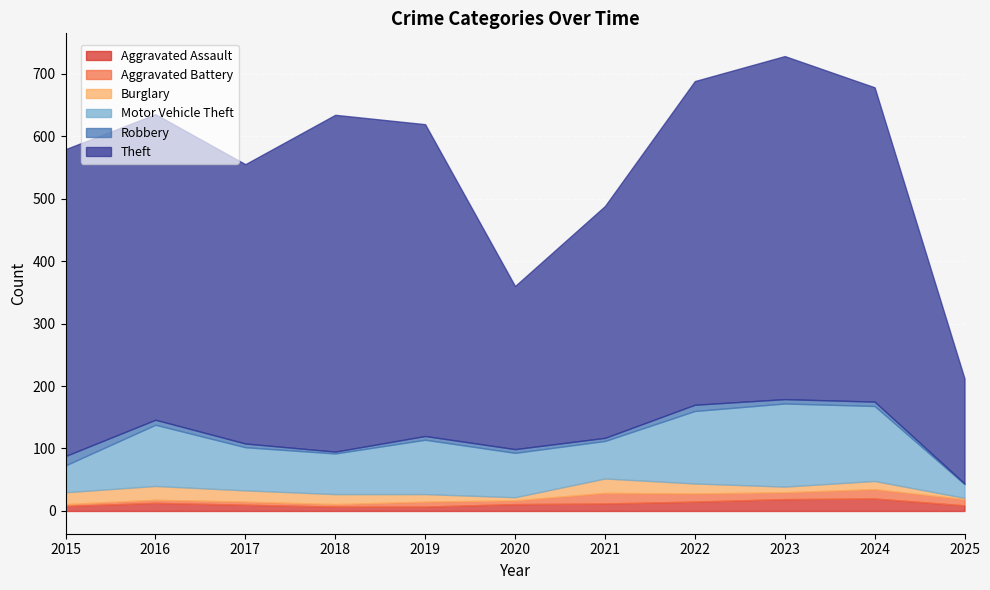

Reading left to right, what are all the values shown in this chart?

Aggravated Assault: 2015=8	2016=13	2017=10	2018=7	2019=7	2020=11	2021=12	2022=15	2023=19	2024=20	2025=9
Aggravated Battery: 2015=3	2016=5	2017=5	2018=4	2019=8	2020=6	2021=17	2022=13	2023=11	2024=15	2025=10
Burglary: 2015=19	2016=22	2017=18	2018=16	2019=12	2020=5	2021=23	2022=16	2023=9	2024=13	2025=2
Motor Vehicle Theft: 2015=43	2016=98	2017=69	2018=65	2019=87	2020=71	2021=60	2022=116	2023=133	2024=120	2025=22
Robbery: 2015=15	2016=8	2017=6	2018=3	2019=6	2020=6	2021=5	2022=10	2023=7	2024=7	2025=1
Theft: 2015=491	2016=489	2017=447	2018=539	2019=499	2020=261	2021=371	2022=518	2023=549	2024=503	2025=168